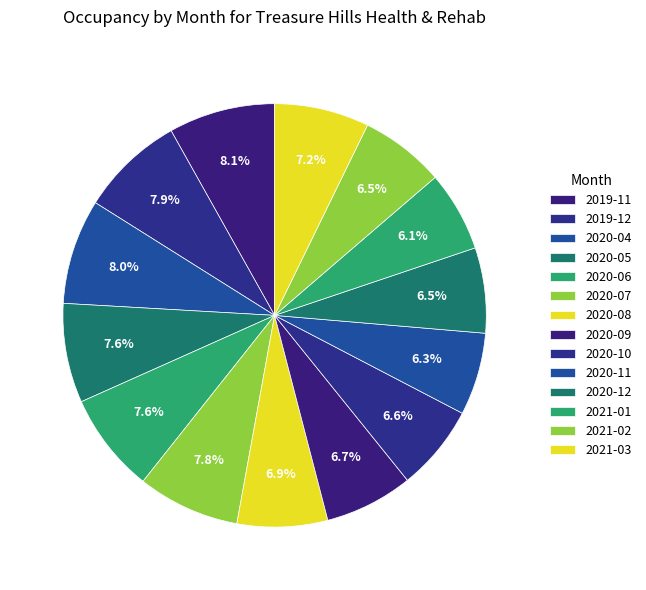

How many segments does this pie chart have?

14